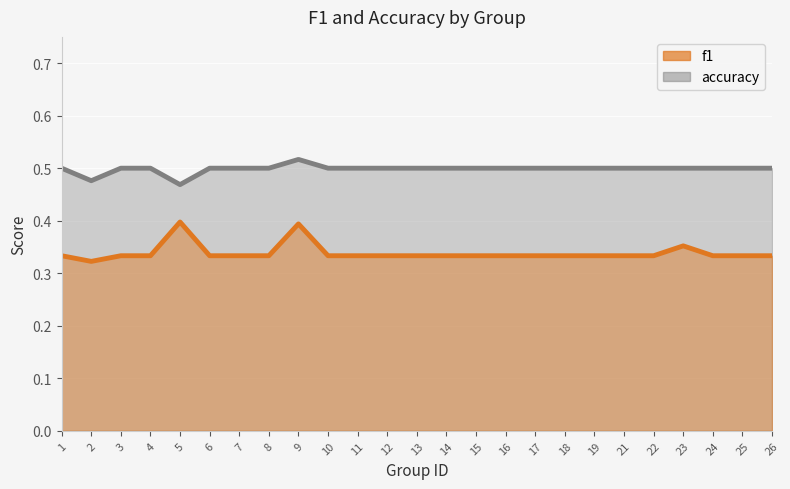

How many lines are shown in the chart?

2